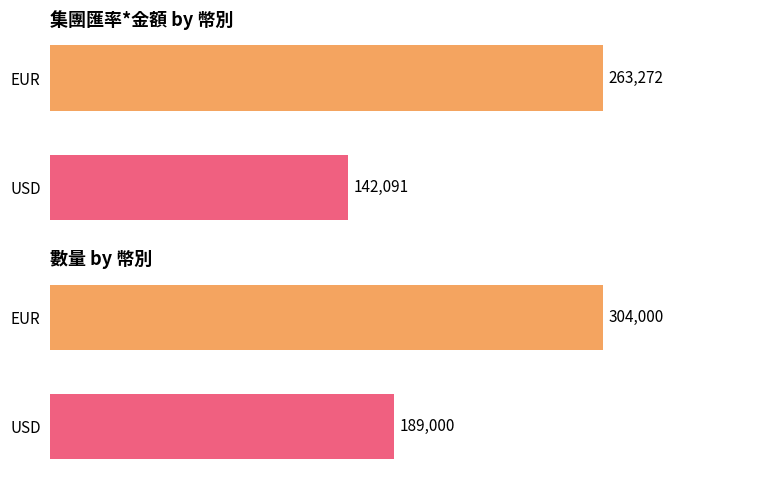

Does the chart contain any negative values?

No